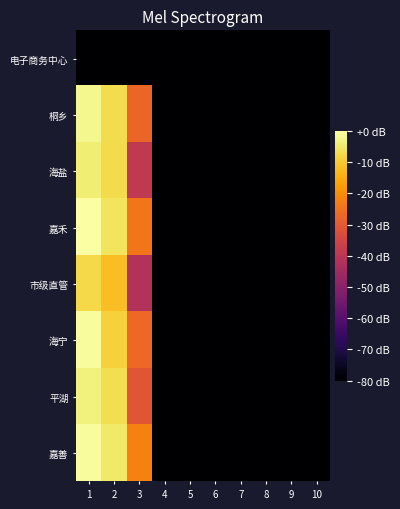

Reading right to left, list all the values displayed in this chart.

电子商务中心: 10=-80.0	9=-80.0	8=-80.0	7=-80.0	6=-80.0	5=-80.0	4=-80.0	3=-80.0	2=-80.0	1=-80.0
桐乡: 10=-80.0	9=-80.0	8=-80.0	7=-80.0	6=-80.0	5=-80.0	4=-80.0	3=-27.2	2=-7.1	1=-2.1
海盐: 10=-80.0	9=-80.0	8=-80.0	7=-80.0	6=-80.0	5=-80.0	4=-80.0	3=-38.9	2=-7.2	1=-4.0
嘉禾: 10=-80.0	9=-80.0	8=-80.0	7=-80.0	6=-80.0	5=-80.0	4=-80.0	3=-24.3	2=-5.8	1=0.0
市级直管: 10=-80.0	9=-80.0	8=-80.0	7=-80.0	6=-80.0	5=-80.0	4=-80.0	3=-41.7	2=-12.1	1=-7.7
海宁: 10=-80.0	9=-80.0	8=-80.0	7=-80.0	6=-80.0	5=-80.0	4=-80.0	3=-26.7	2=-9.0	1=-0.9
平湖: 10=-80.0	9=-80.0	8=-80.0	7=-80.0	6=-80.0	5=-80.0	4=-80.0	3=-30.7	2=-6.8	1=-3.4
嘉善: 10=-80.0	9=-80.0	8=-80.0	7=-80.0	6=-80.0	5=-80.0	4=-80.0	3=-22.0	2=-4.9	1=-0.8